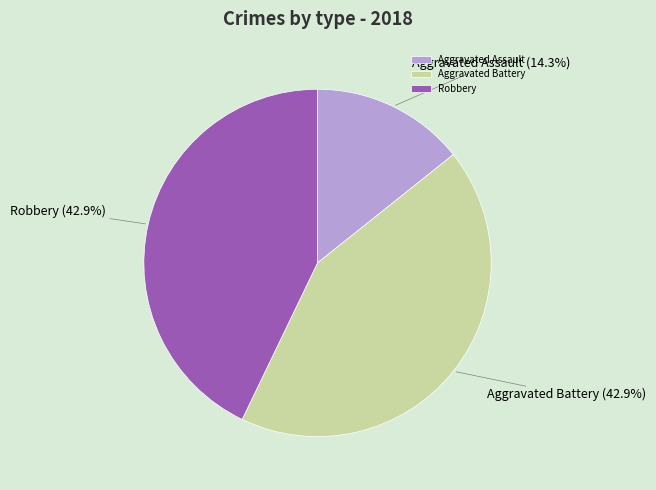

To the nearest percent, what is the difference between the largest and smallest slice percentages?

29%